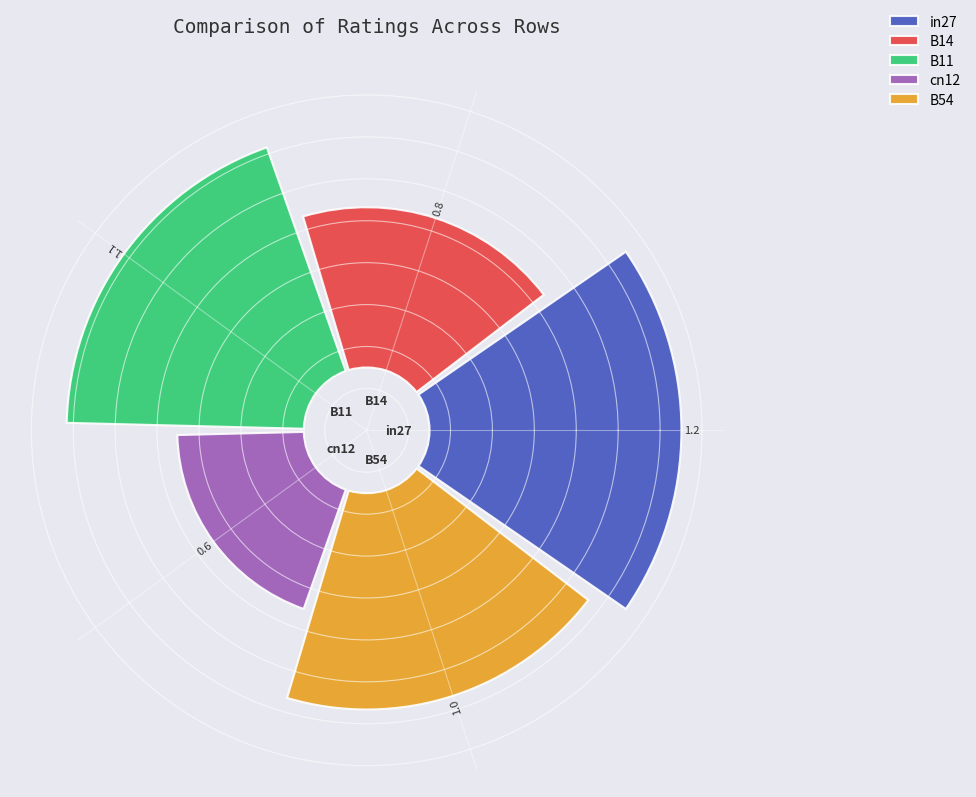

What is the change in value from B14 to cn12?

-0.2